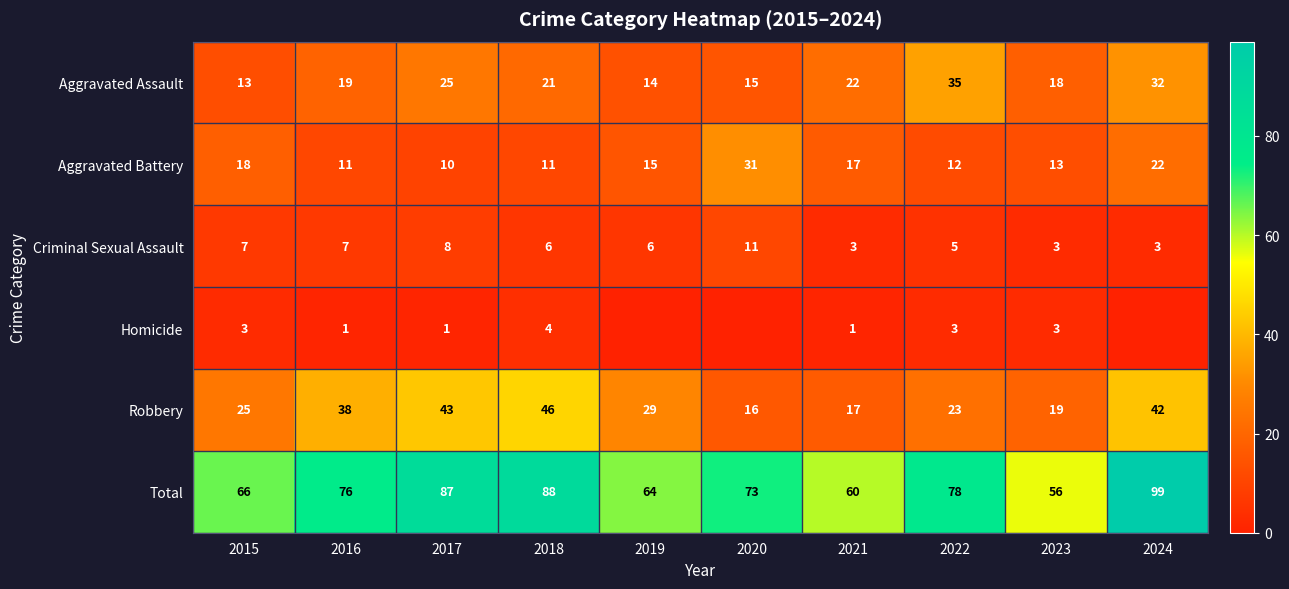

True or false: Homicide has a value of 4 at 2018.

True